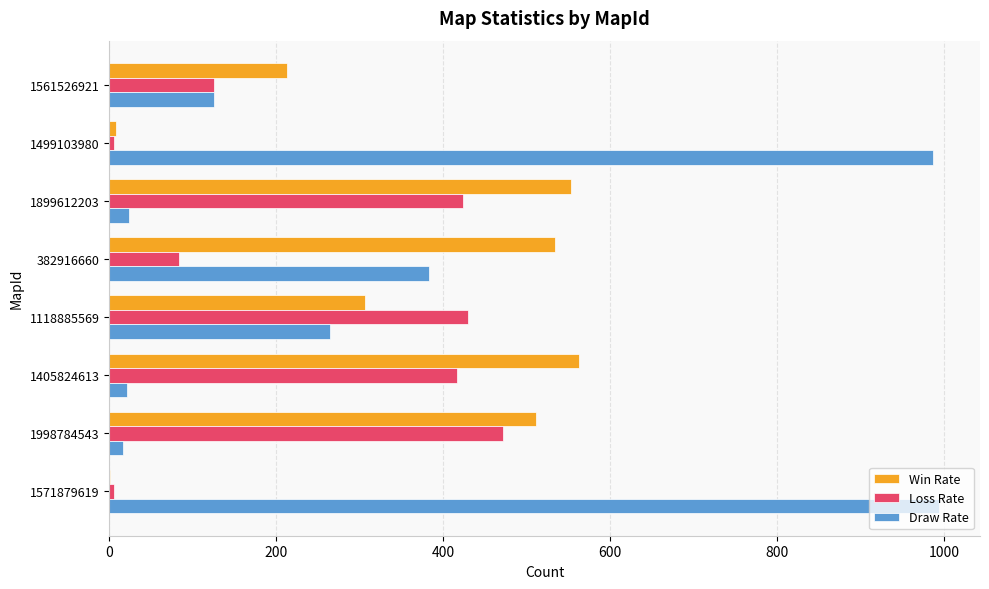

Where is Win Rate nearest to the value 282?

1118885569